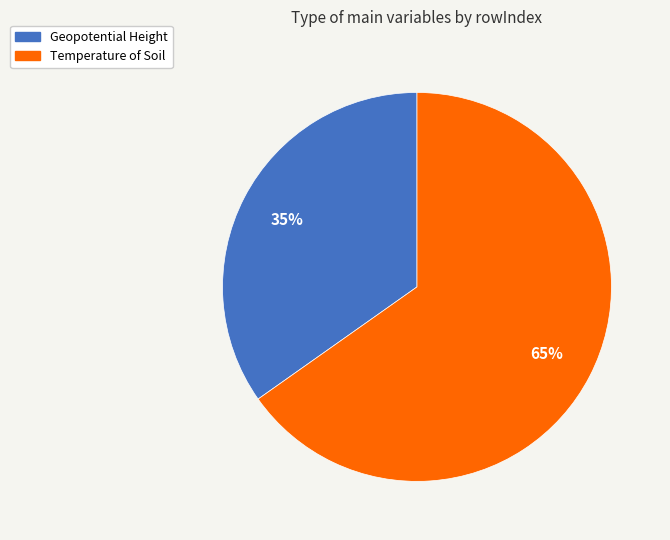

Does any single category account for the majority?

Yes